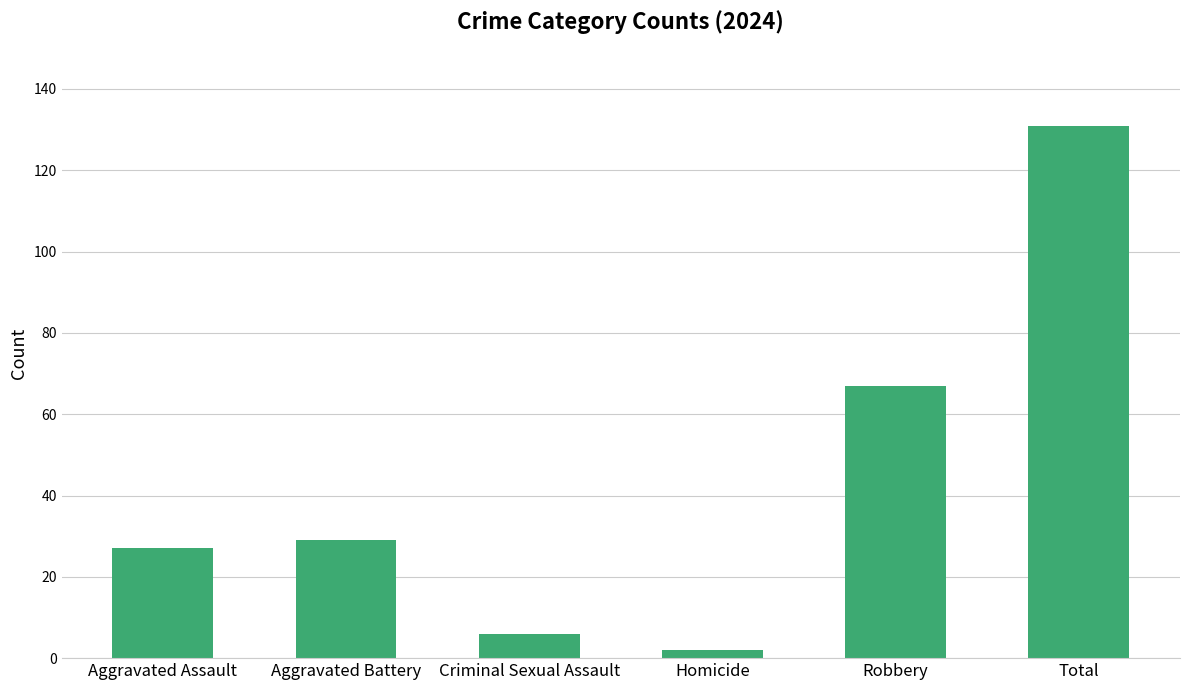

What is the difference between the values at Aggravated Battery and Criminal Sexual Assault?

23